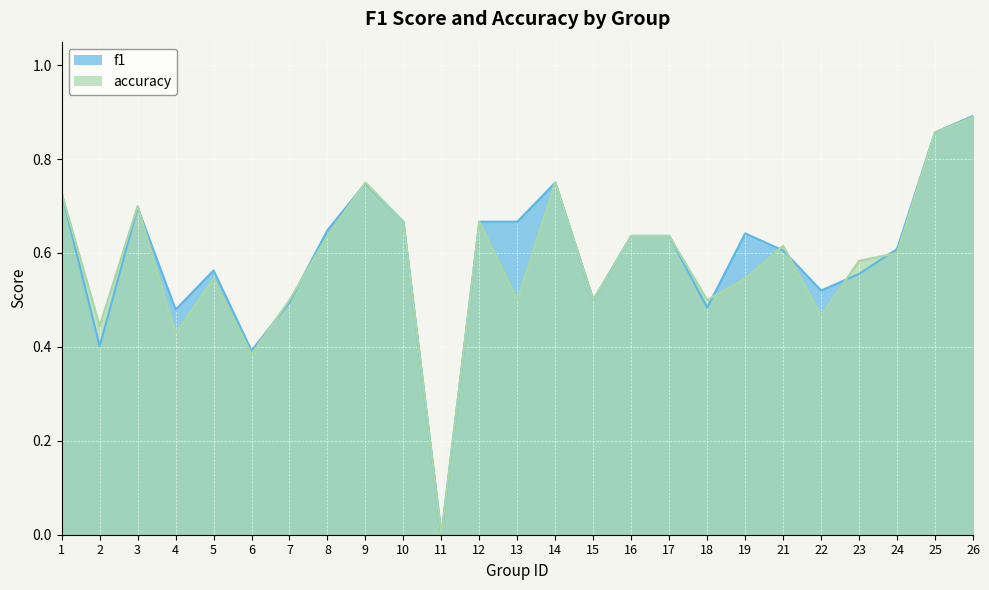

Is it true that accuracy equals 0.3 at 18?

False